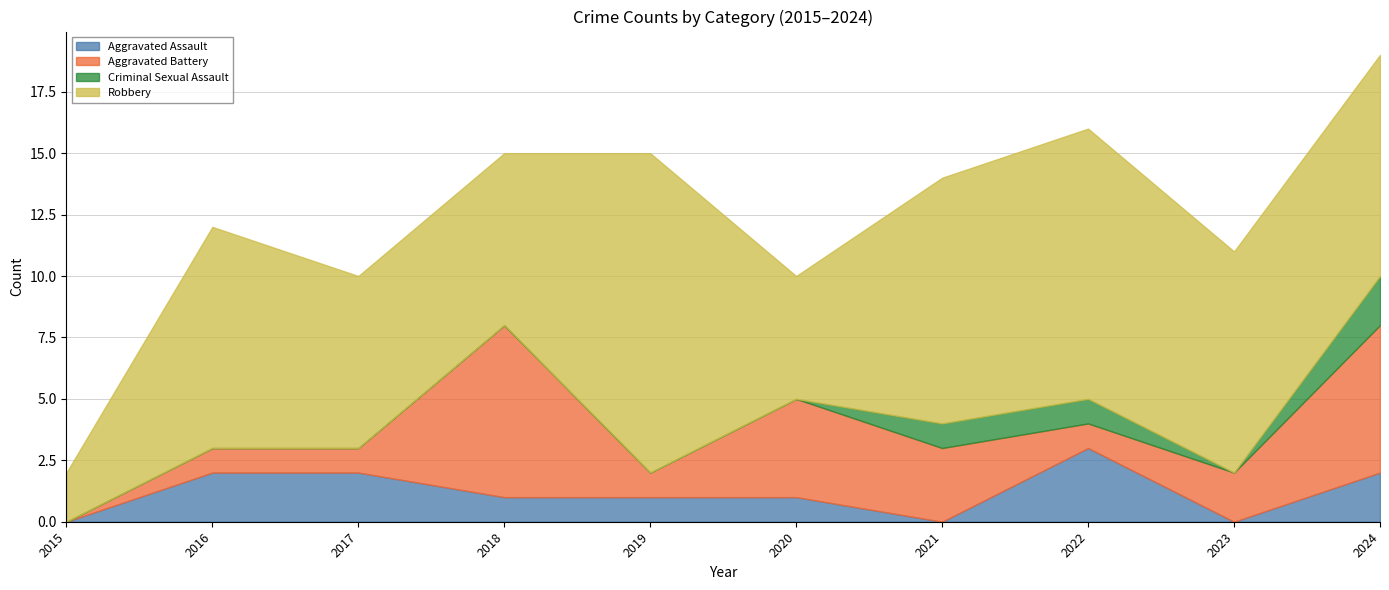

Which has a higher value, 2021 or 2018?

2018